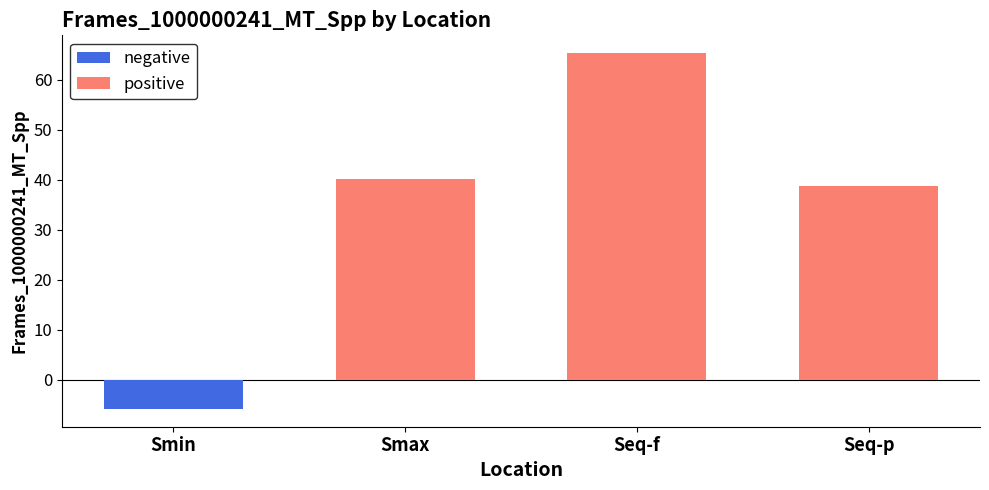

Which series has the largest total across all categories?

positive